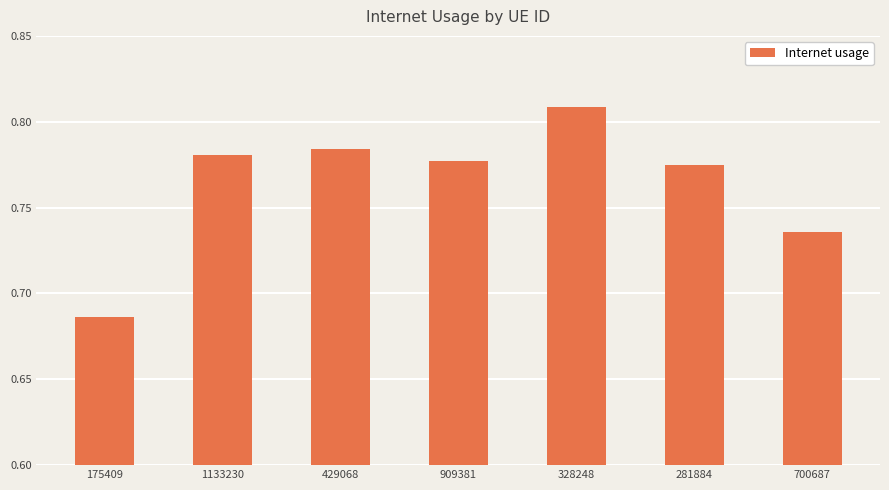

What is the label of the 6th bar from the left?

281884